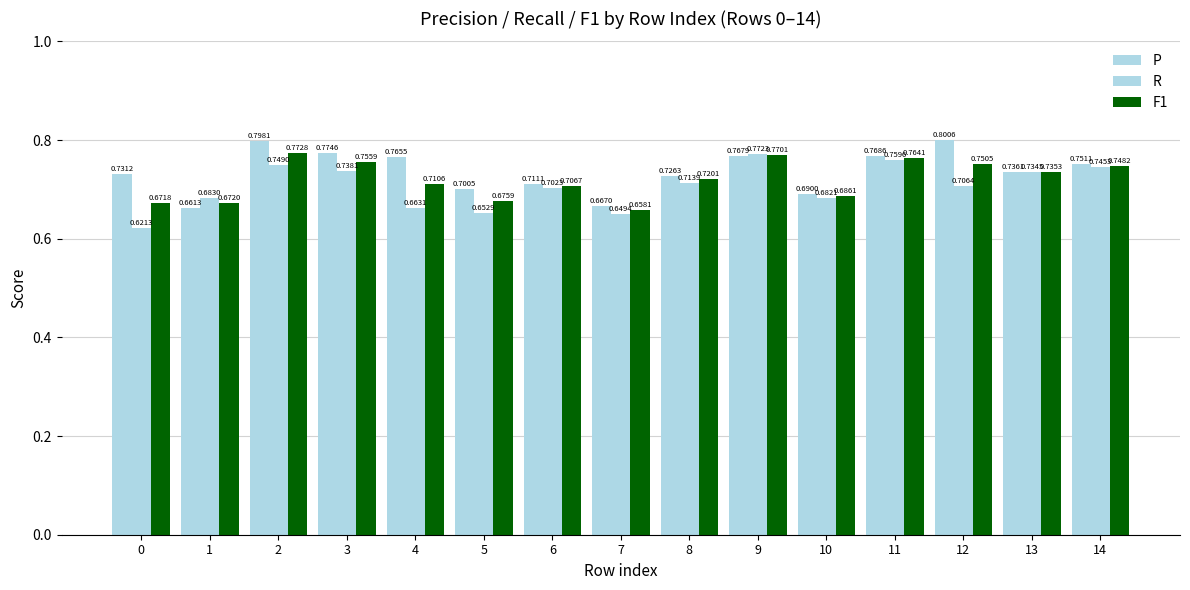

What is the value of the F1 bar at the 7th from the left?

0.7